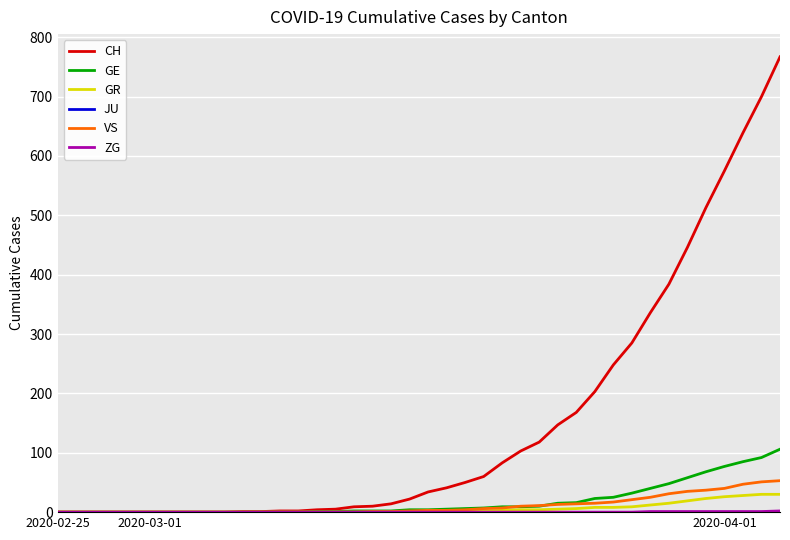

Which series has the largest total across all categories?

CH